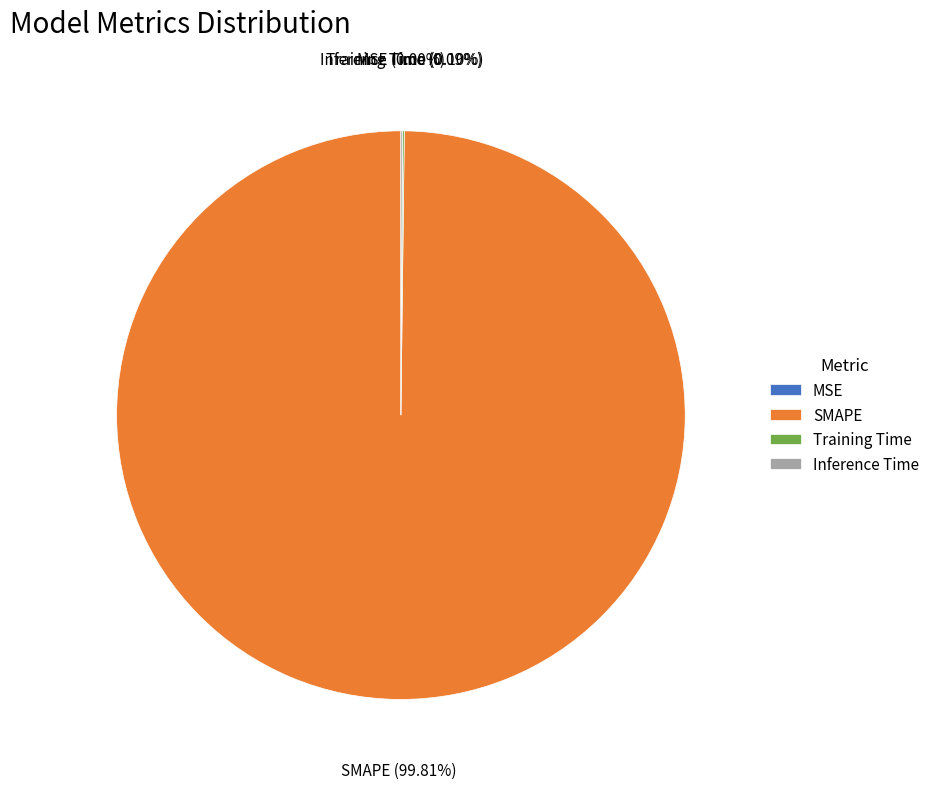

What percentage is the SMAPE slice, to the nearest percent?

100%